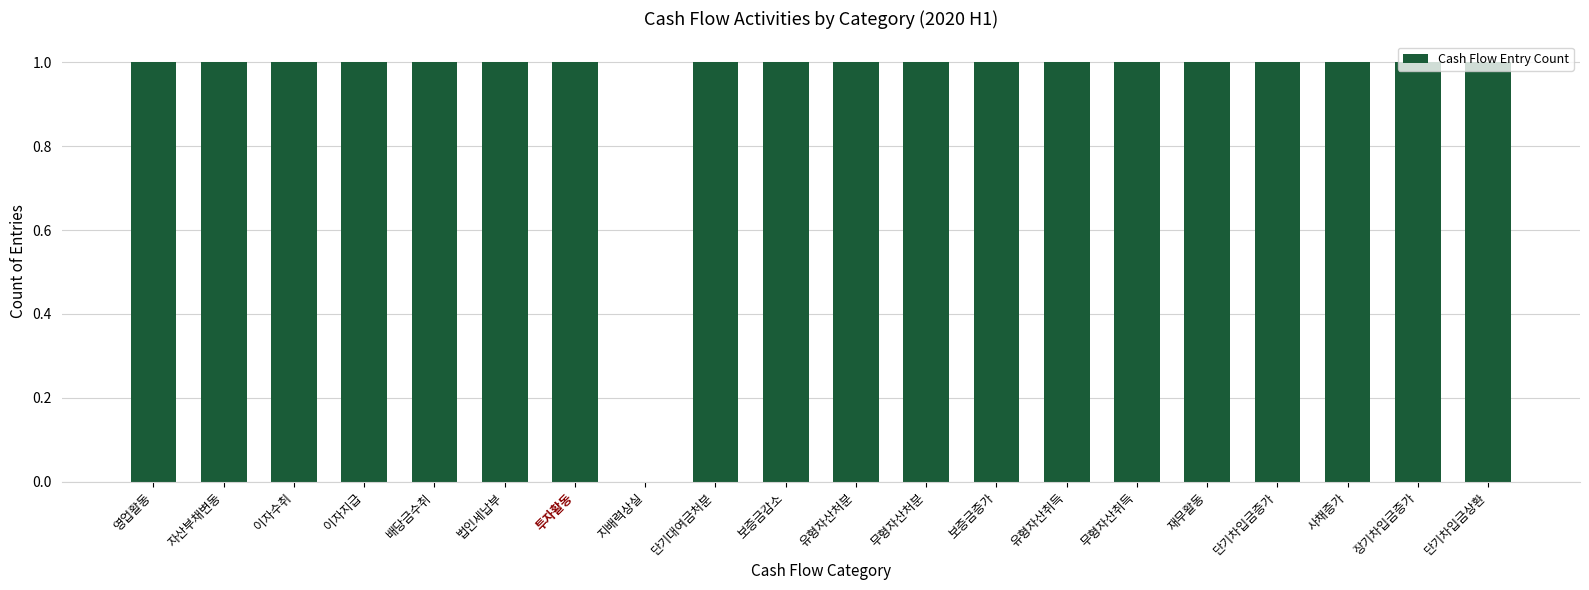

Approximately how many times larger is the value at 이자지급 compared to 장기차입금증가?

1.0